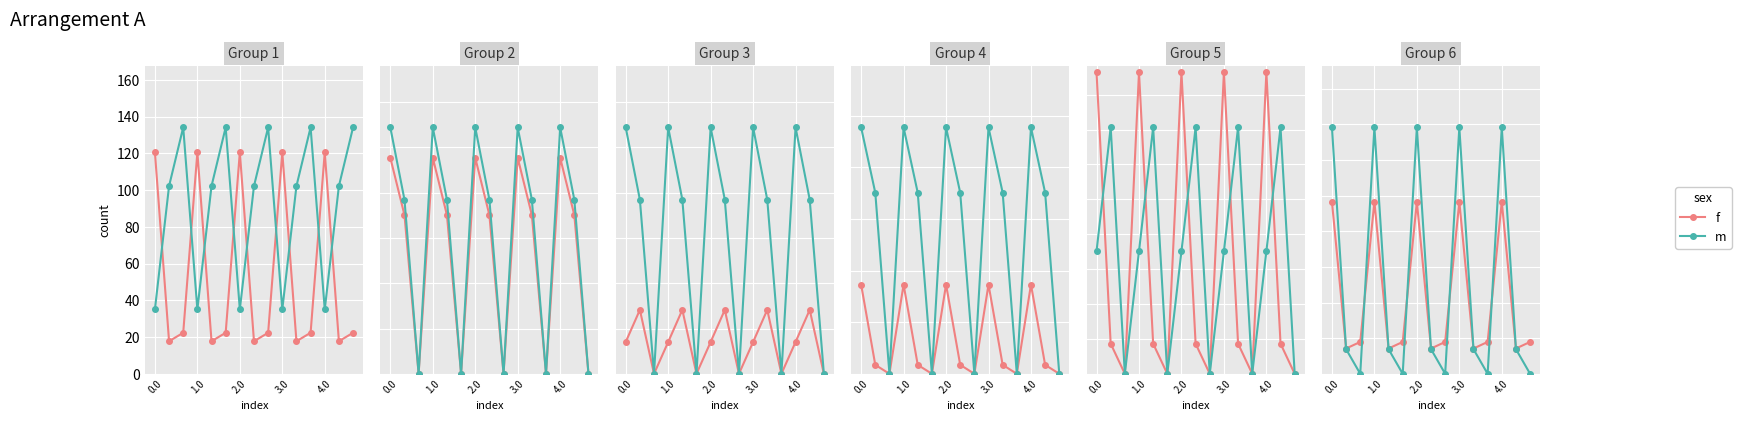

In m, how many points are higher than both neighbors (excluding endpoints)?

4